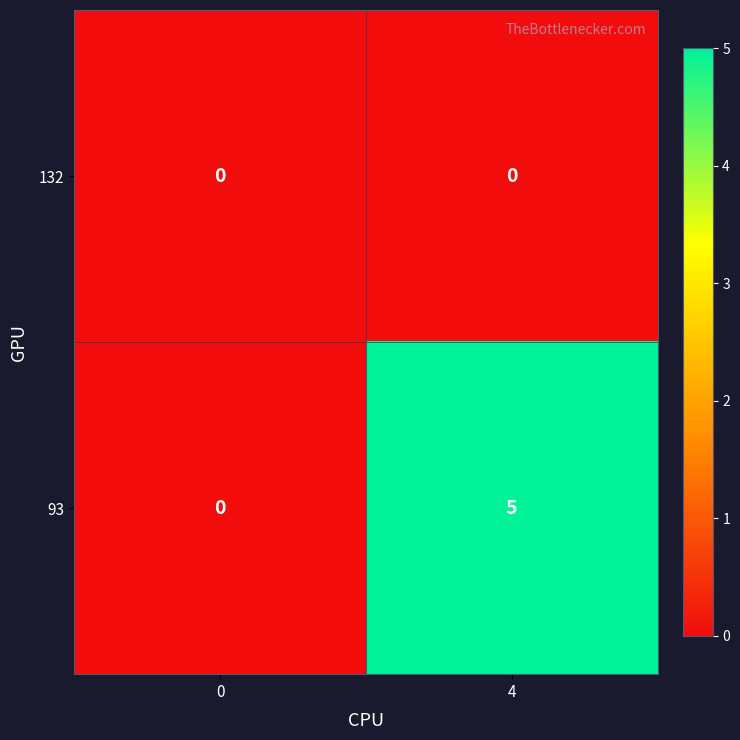

Rank the series by their maximum value, from highest to lowest.

93, 132